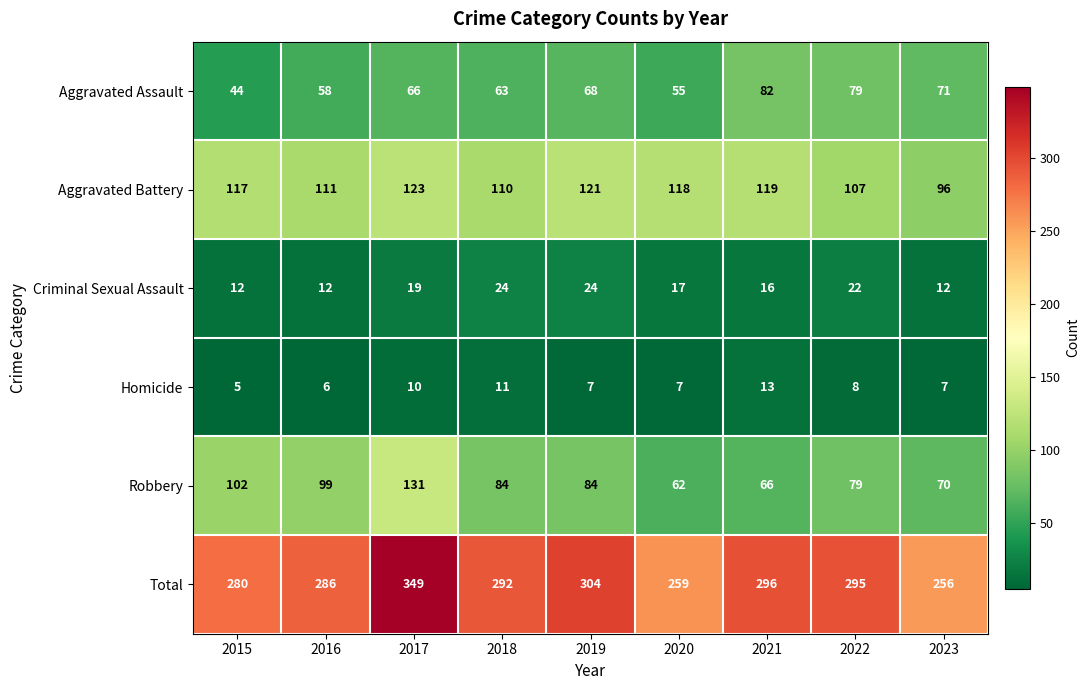

How many categories are shown in the chart?

9